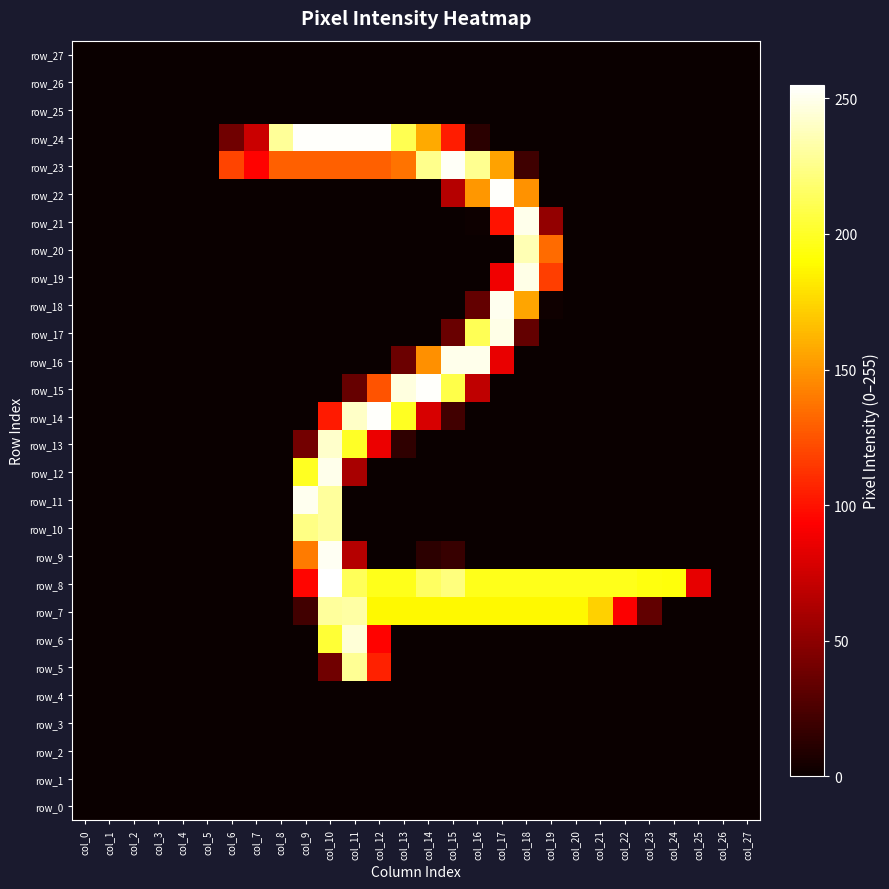

The value of row_15 at col_26 is 115. True or false?

False